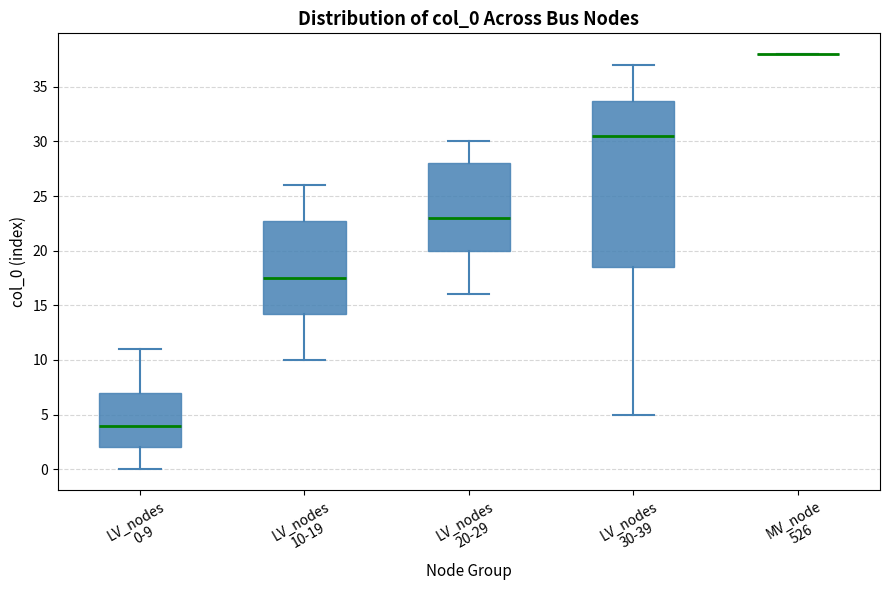

Reading left to right, transcribe this box plot: for each box, give where its median line is, the range the box spans, and where its two whiskers end, as read against the y-axis. The values are not printed on the chart, so give them approximately, as read against the axis.

LV_nodes 0-9: median 4.0, box 2.0 to 7.0, whiskers 0.0 to 11.0
LV_nodes 10-19: median 17.5, box 14.5 to 23.0, whiskers 10.0 to 26.0
LV_nodes 20-29: median 23.0, box 20.0 to 28.0, whiskers 16.0 to 30.0
LV_nodes 30-39: median 30.5, box 18.5 to 34.0, whiskers 5.0 to 37.0
MV_node 526: box collapsed to a line at 38.0, whiskers 38.0 to 38.0